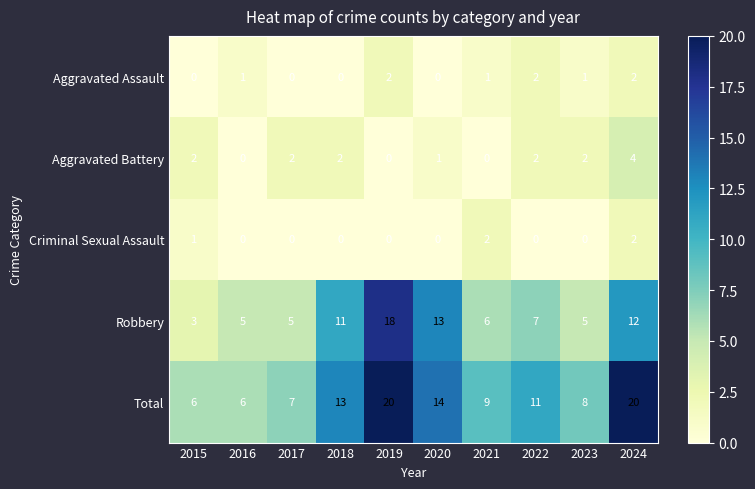

What is the difference between the highest and lowest values at 2023?

8